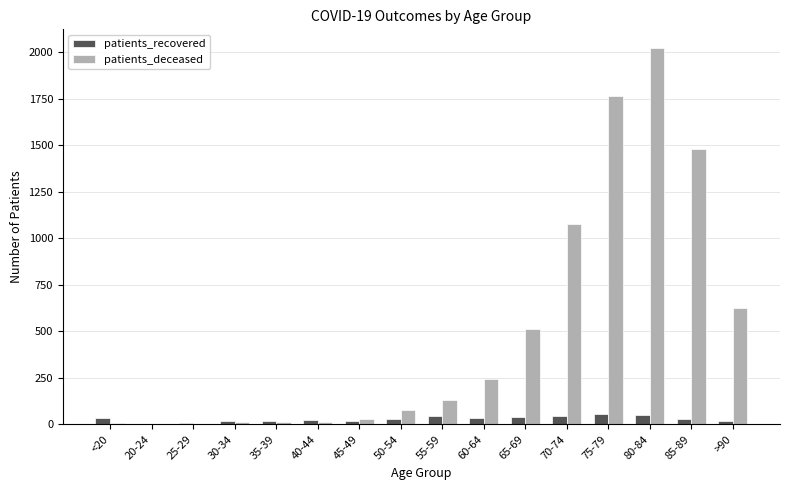

At which label does patients_deceased reach its peak?

80-84